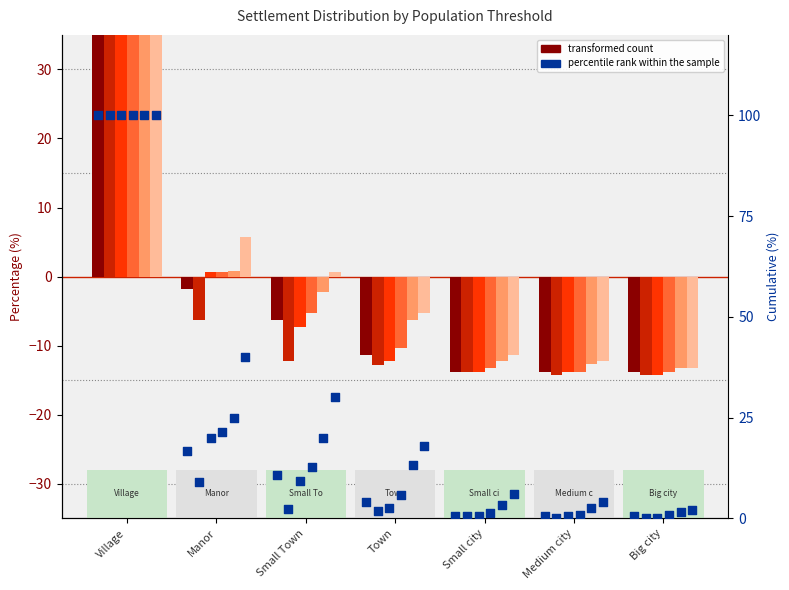

At how many categories does at least one series exceed 63?

1